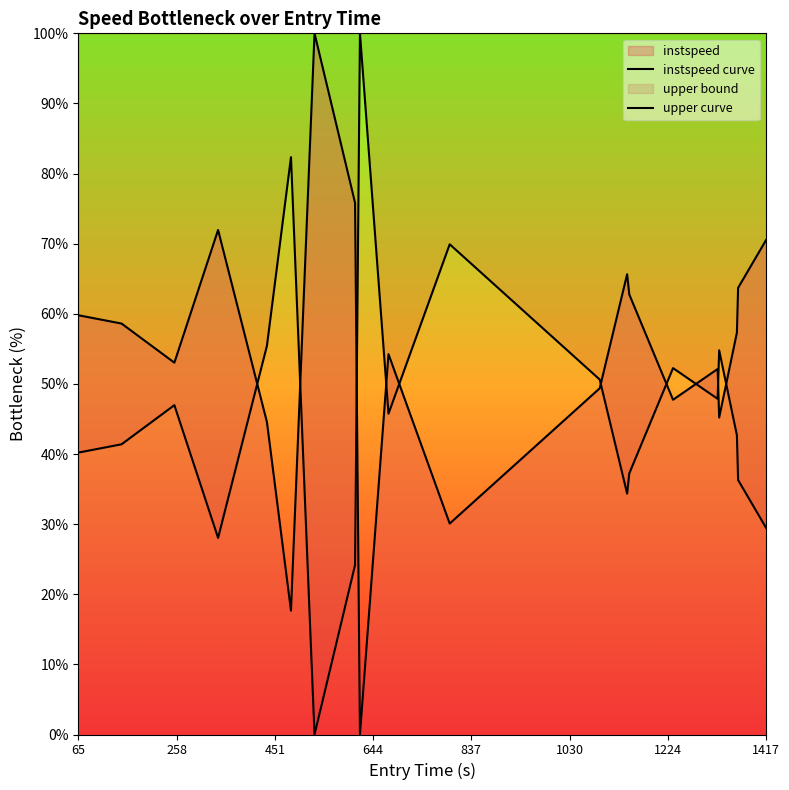

True or false: instspeed curve has more than 1 points higher than both neighbors.

True